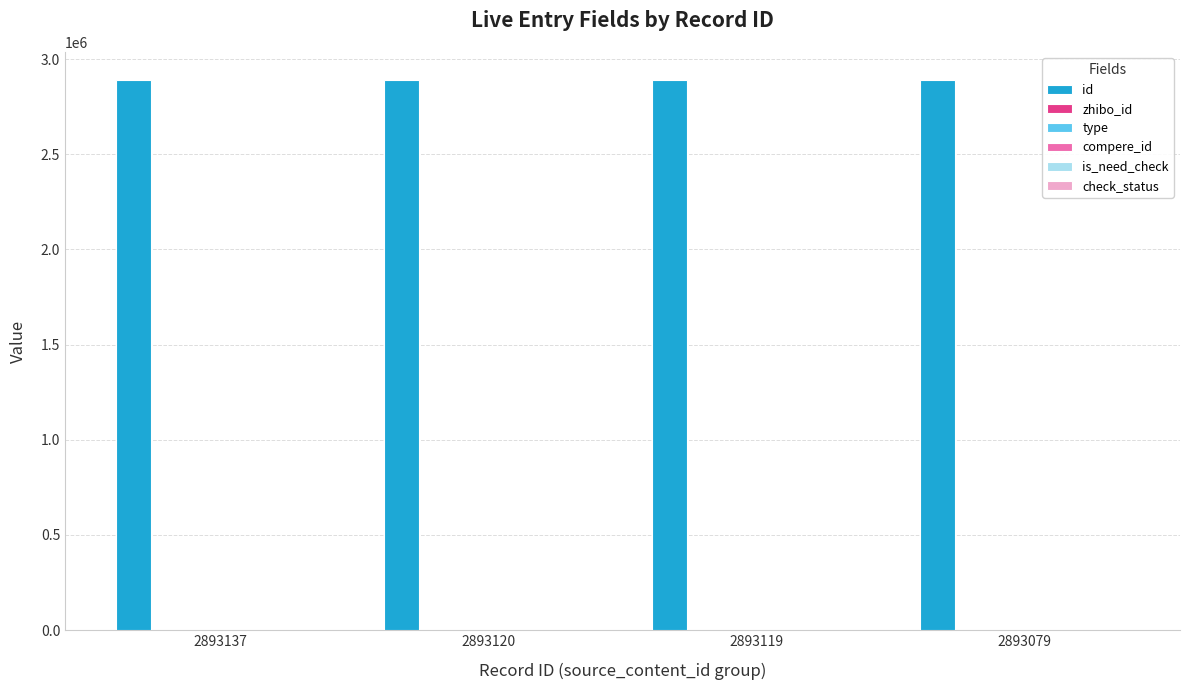

Which has a higher value, 2893120 or 2893137?

2893137